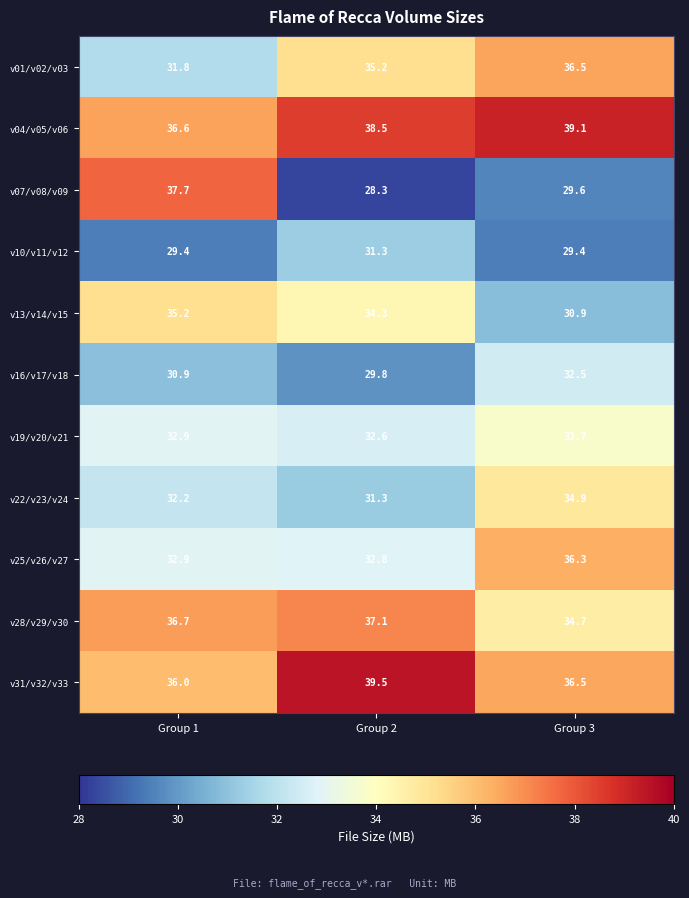

The v16/v17/v18 series shows 42.8 at Group 3. True or false?

False